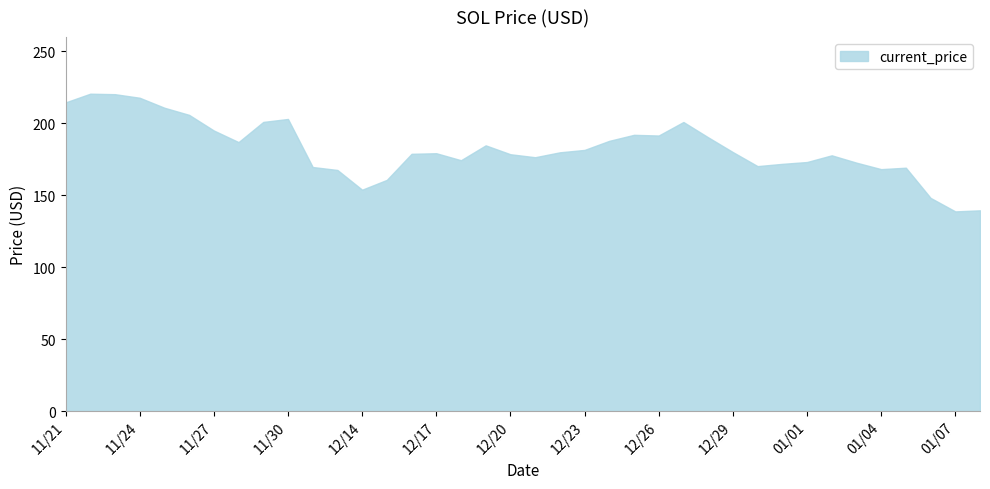

What is the change in value from 11/25 to 12/21?

-34.4